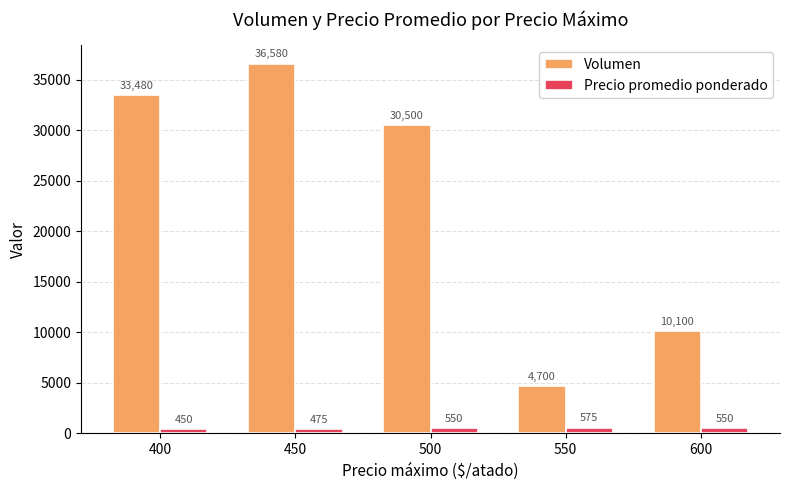

At how many categories does at least one series exceed 29589?

3